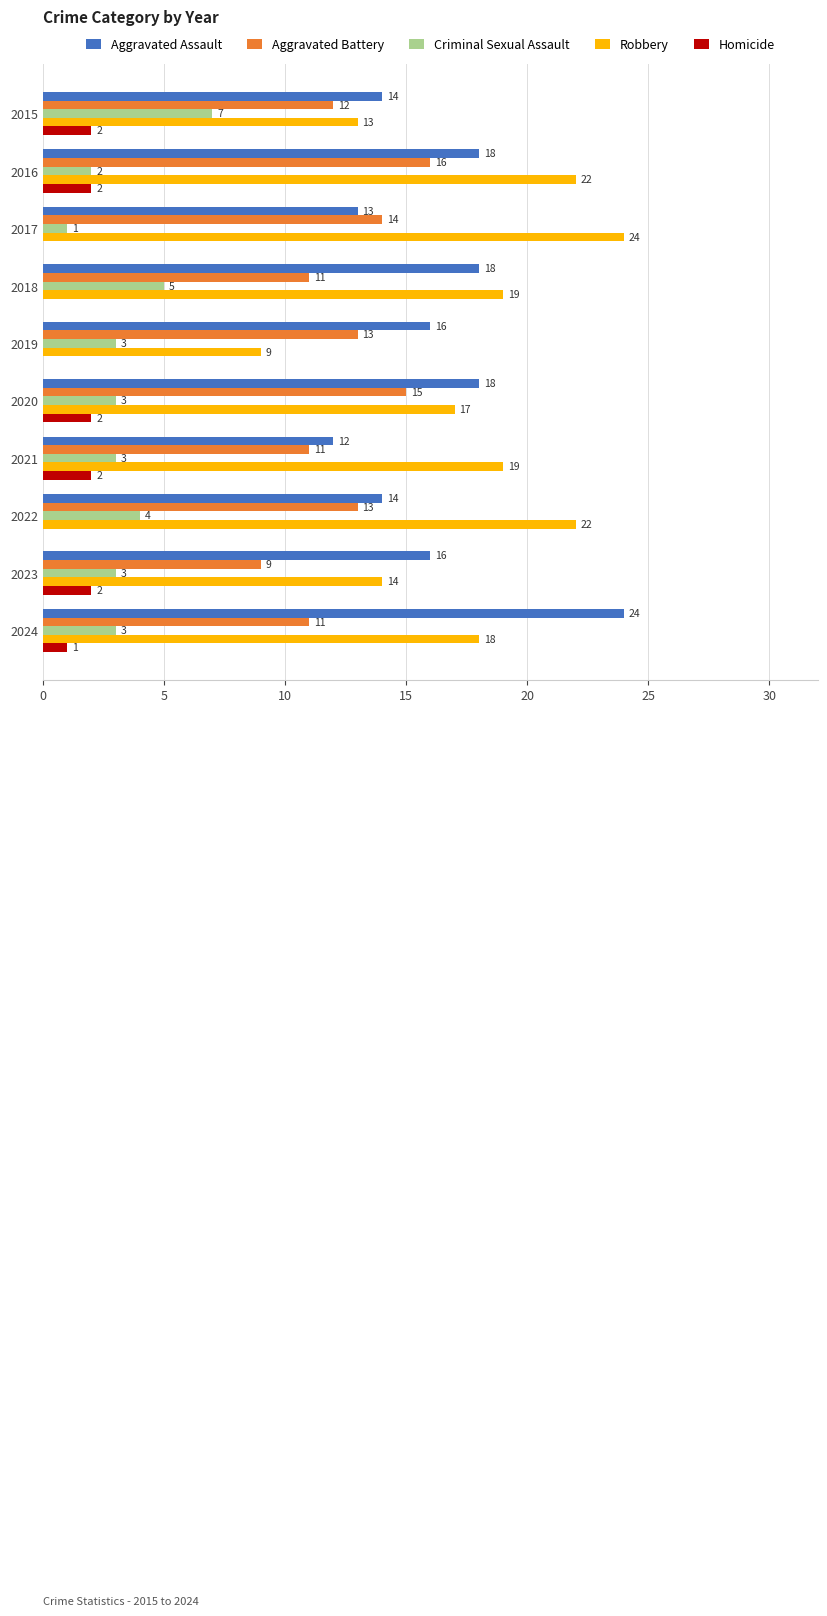

What value does the Robbery series have at 2022, to the nearest 5?

20